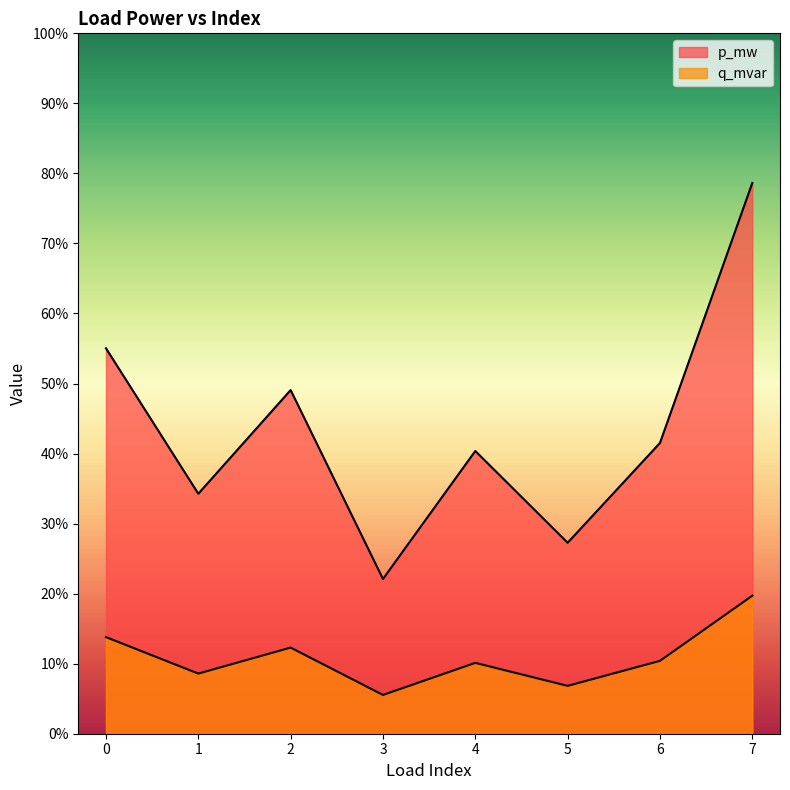

Does the chart display data point markers on the line(s)?

No